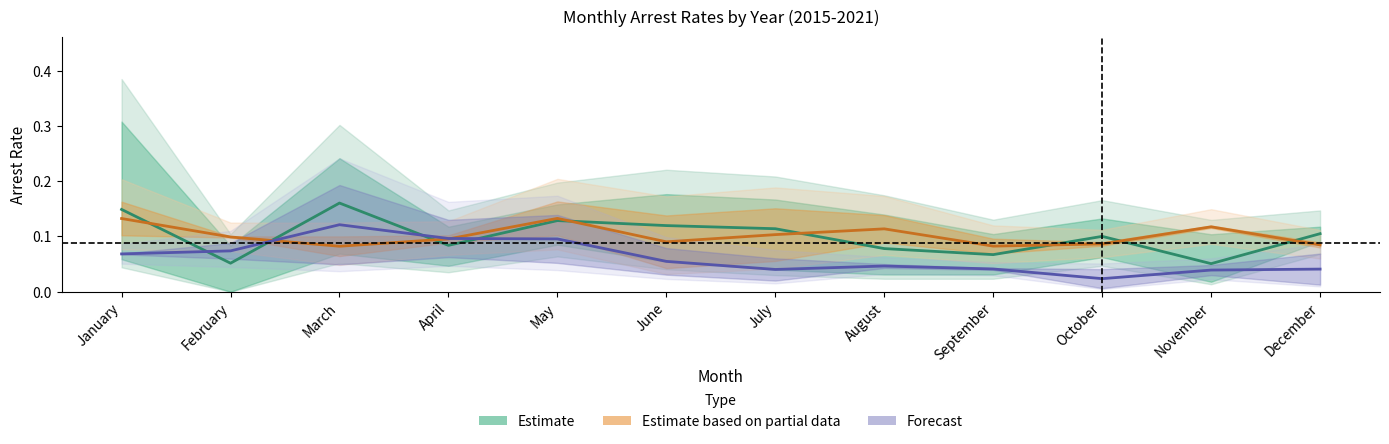

Reading left to right, extract all data points from this chart.

Estimate: January=0.1	February=0.1	March=0.2	April=0.1	May=0.1	June=0.1	July=0.1	August=0.1	September=0.1	October=0.1	November=0.1	December=0.1
Estimate based on partial data: January=0.1	February=0.1	March=0.1	April=0.1	May=0.1	June=0.1	July=0.1	August=0.1	September=0.1	October=0.1	November=0.1	December=0.1
Forecast: January=0.1	February=0.1	March=0.1	April=0.1	May=0.1	June=0.1	July=0.0	August=0.0	September=0.0	October=0.0	November=0.0	December=0.0